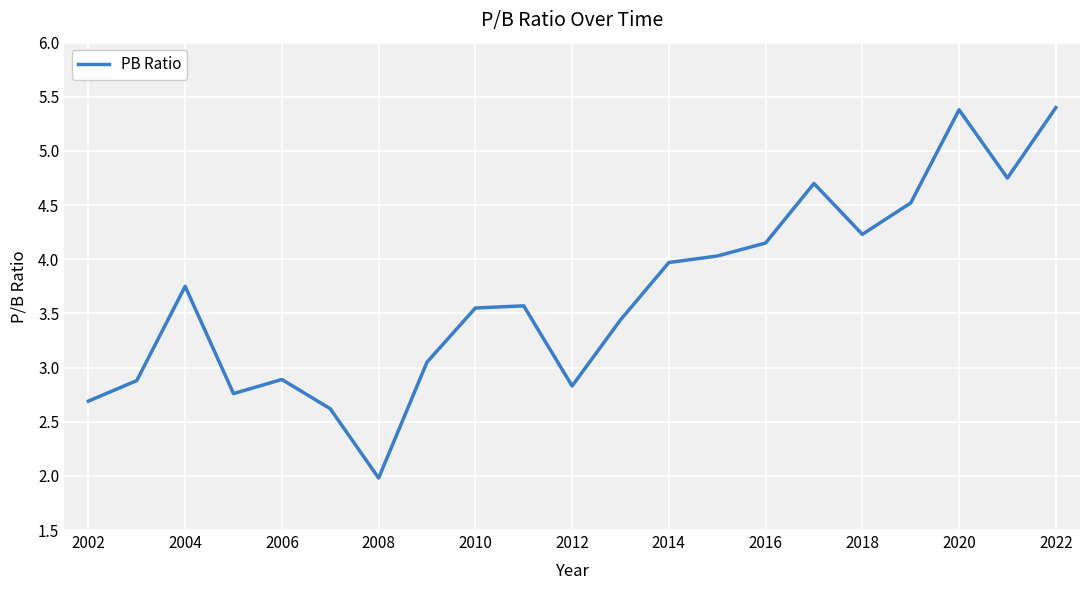

How many lines are shown in the chart?

1